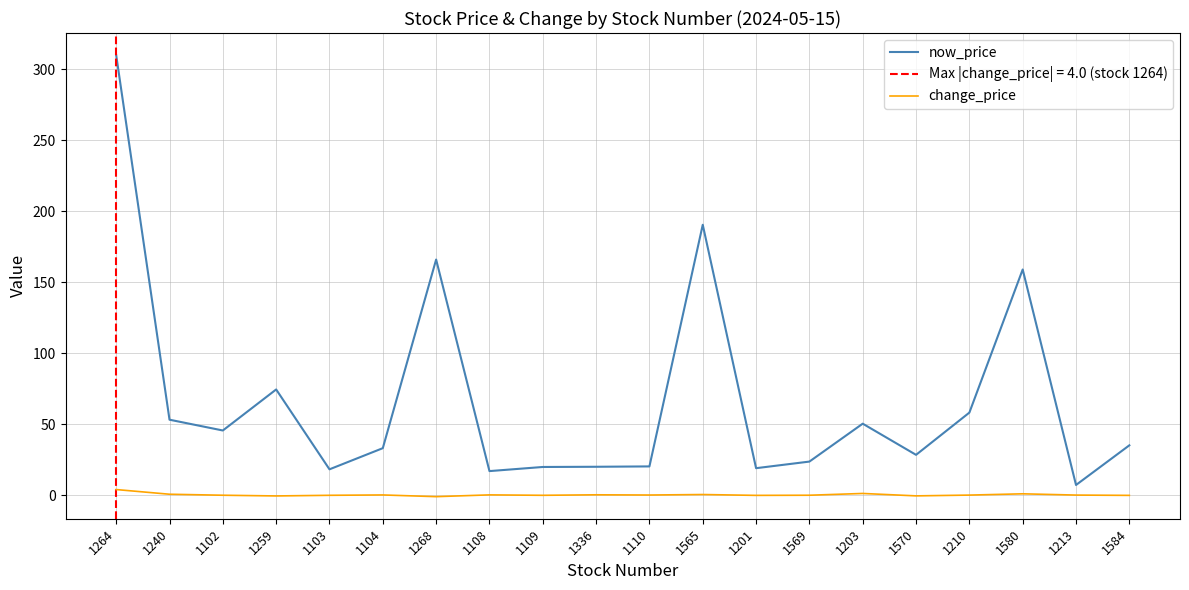

Where is the first local minimum for now_price?

1102